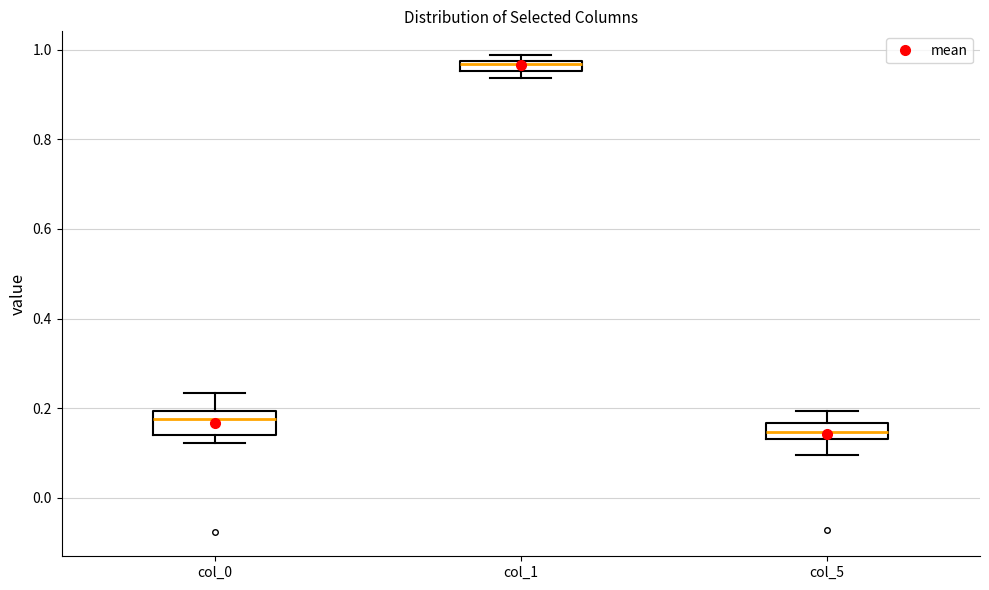

Which box has the highest median line?

col_1